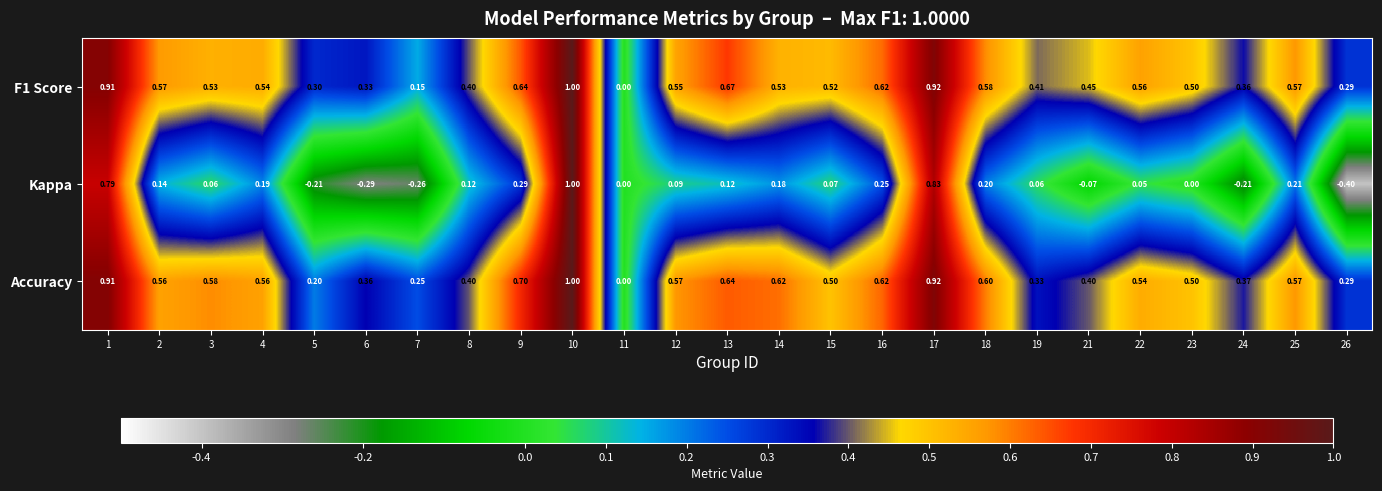

What is the greatest value displayed?

1.0